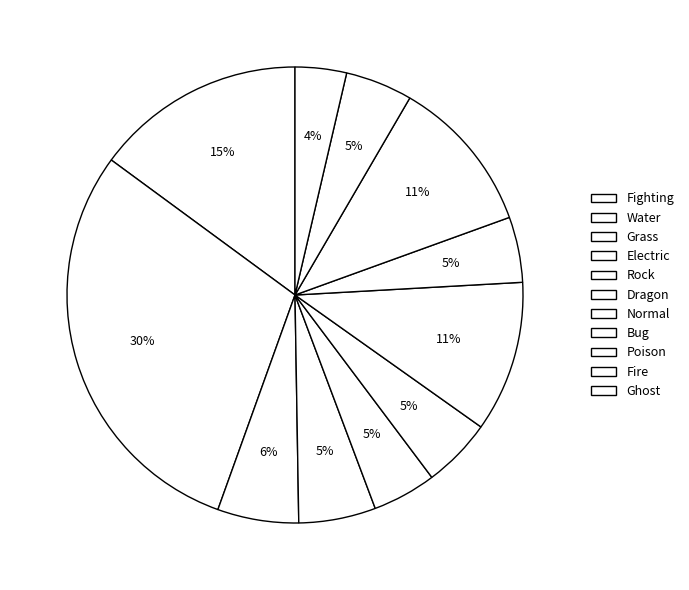

Count the number of slices in the pie.

11